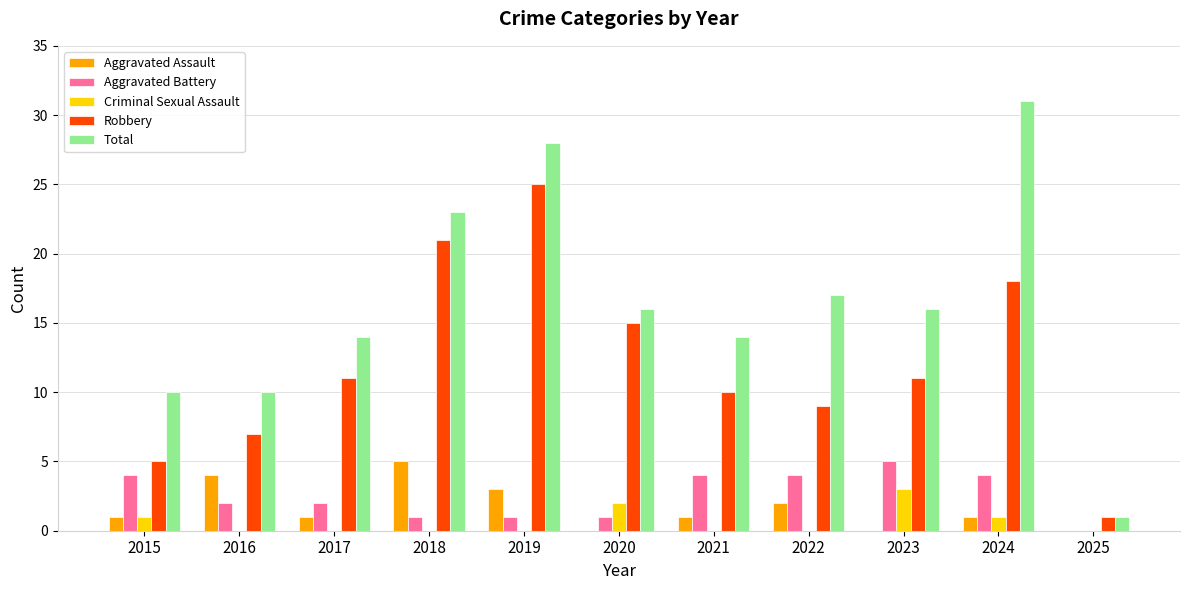

How many groups of bars are there?

11